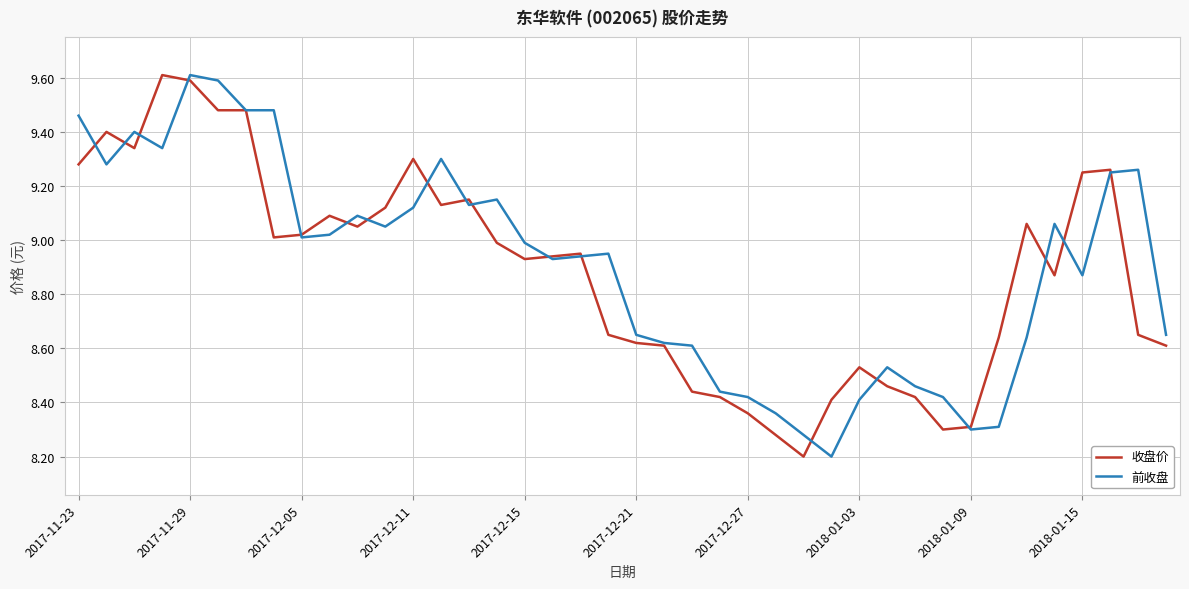

How many lines are shown in the chart?

2